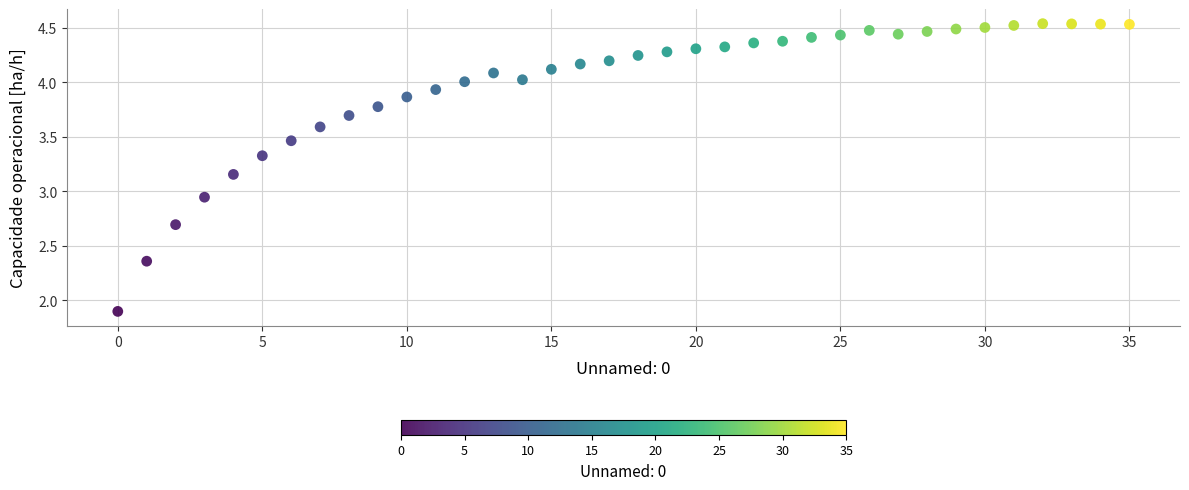

What is the range of Y values (max minus min)?

2.6